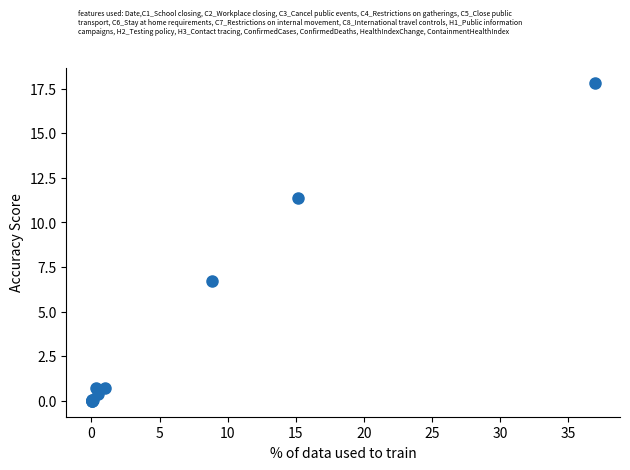

What Y value in the scatter plot is closest to 8?

6.7